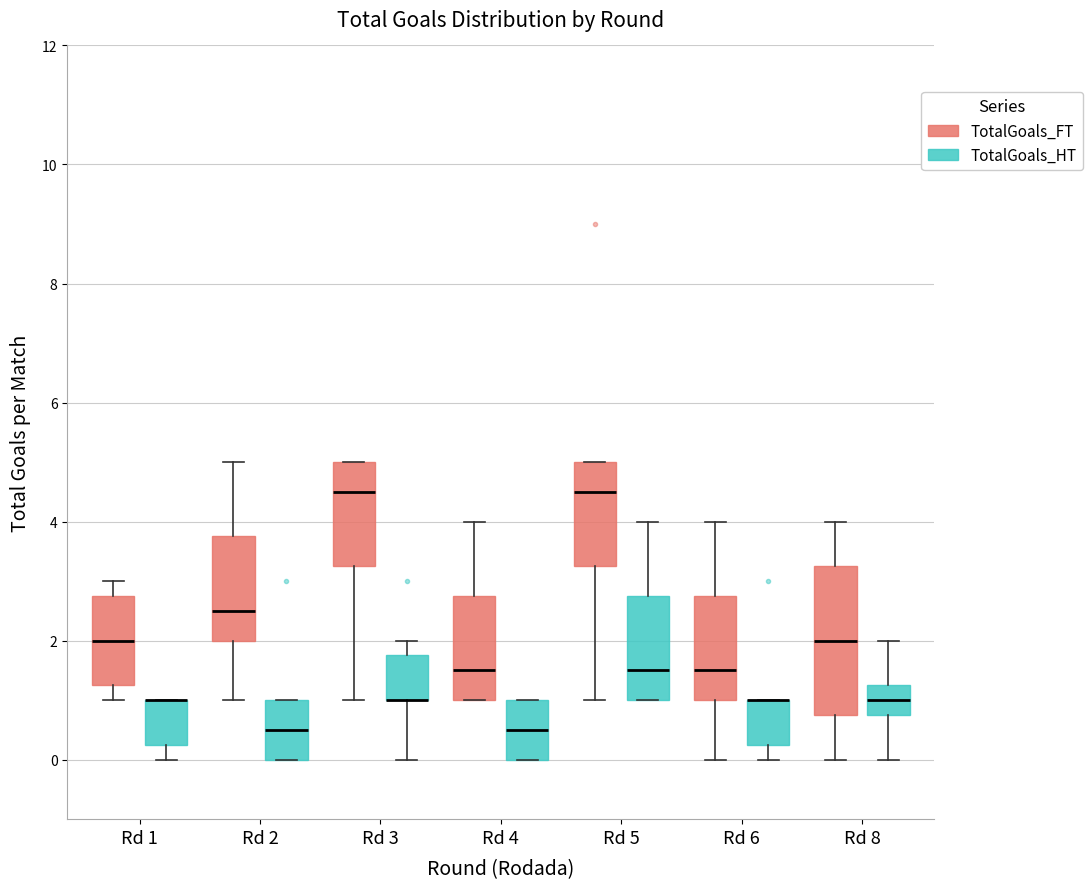

Where is the upper edge of the box for Rd 3 (TotalGoals_FT) on the y-axis? The values are not printed on the chart, so give them approximately, as read against the axis.

5.0